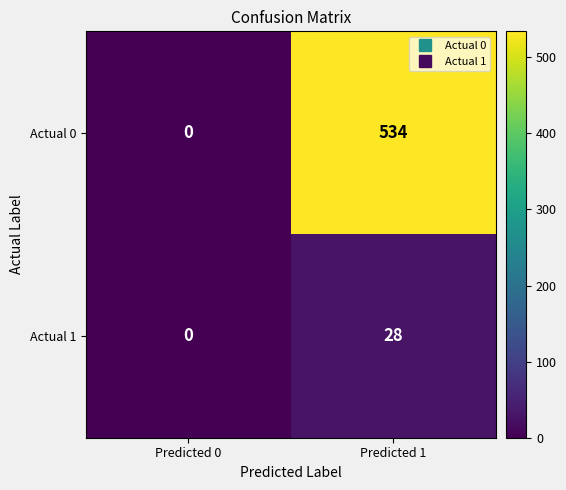

At which category is the sum across all series the highest?

Predicted 1